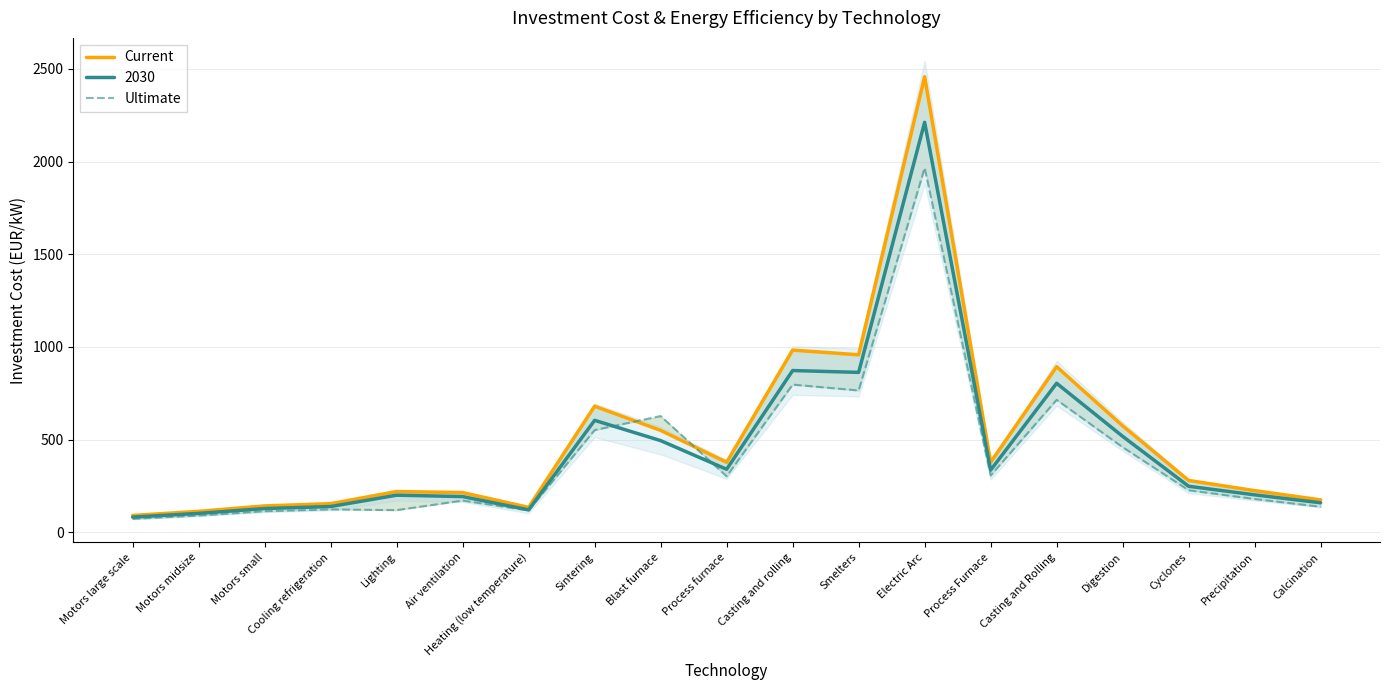

What is the minimum value shown in the chart?

73.0